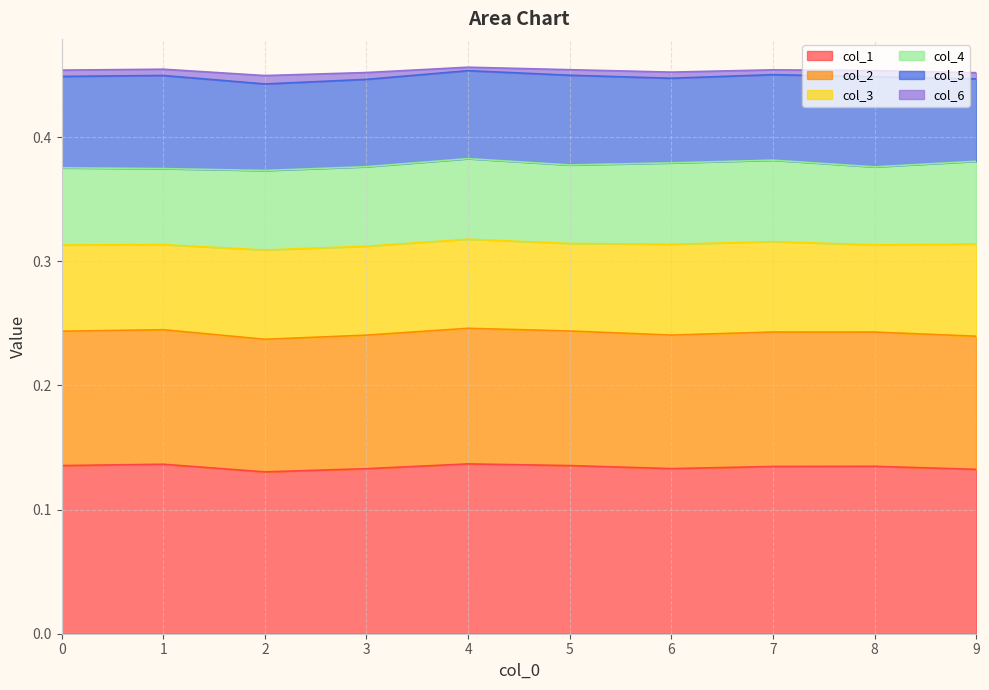

List the labels in order of col_2 value, smallest first.

2, 9, 3, 6, 8, 0, 7, 5, 1, 4